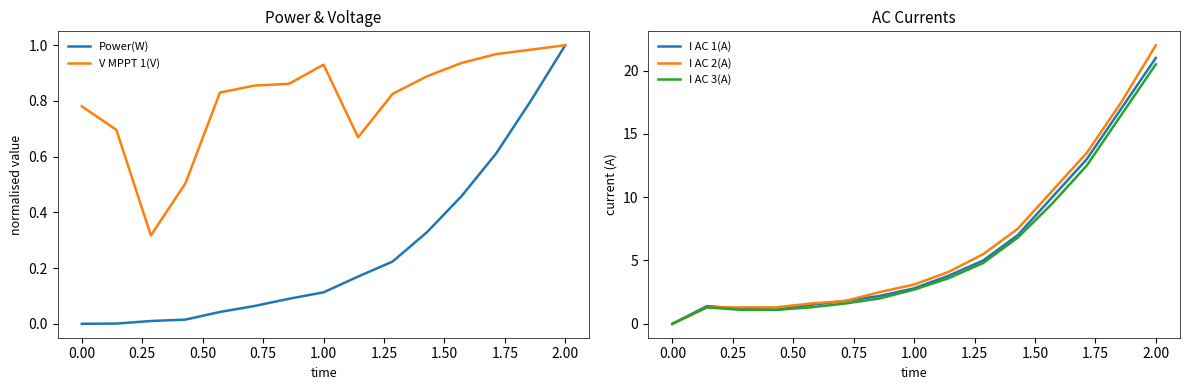

True or false: I AC 3(A) and I AC 2(A) cross at least once.

False